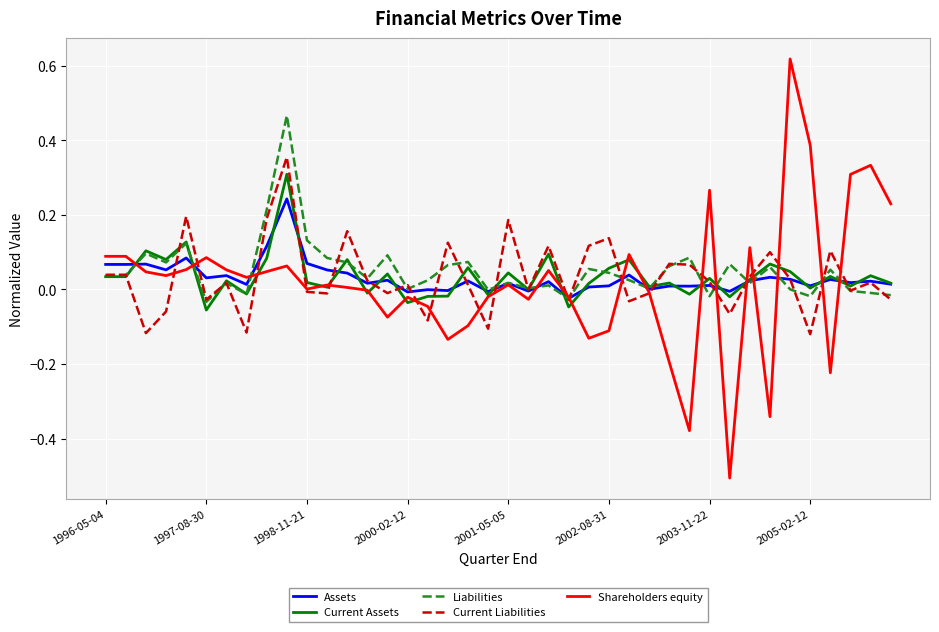

What is the minimum value for Shareholders equity?

-0.5